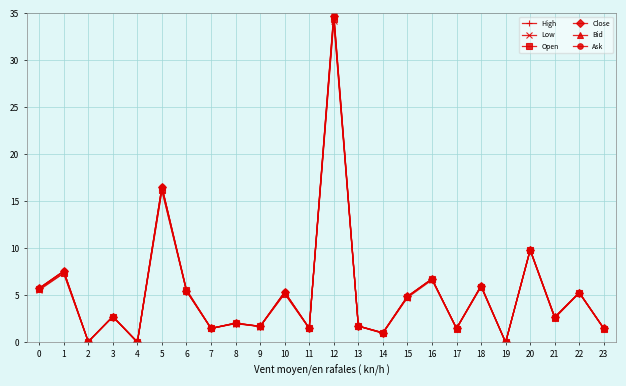

What is the value of the Open point at the 7th from the left?

5.6